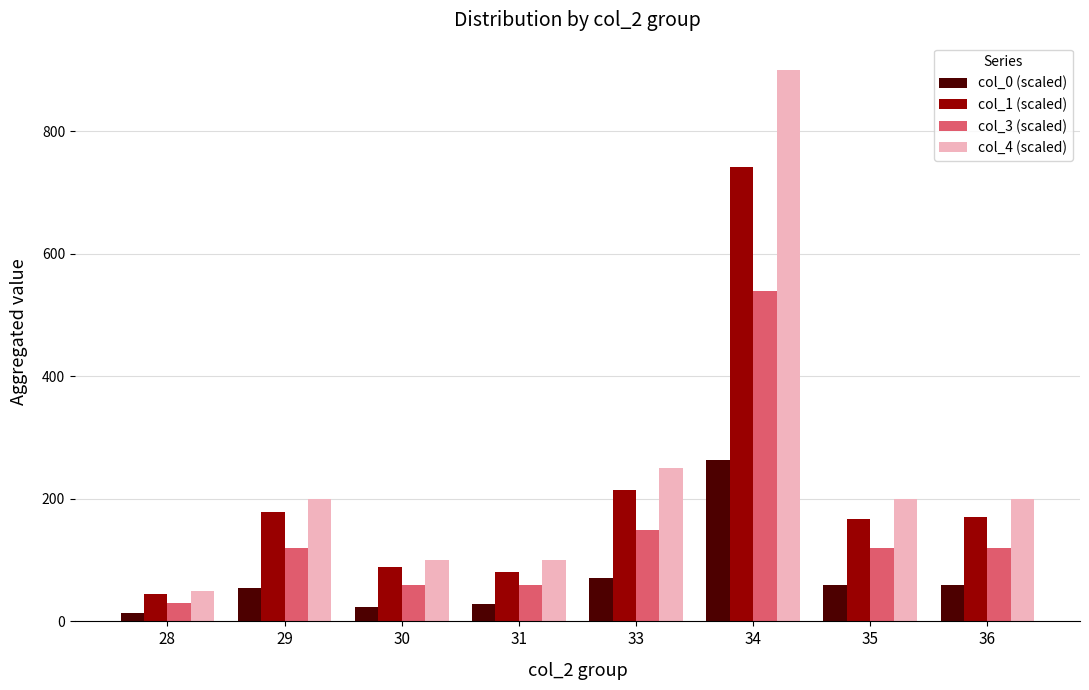

What is the total value across all series at 30?

272